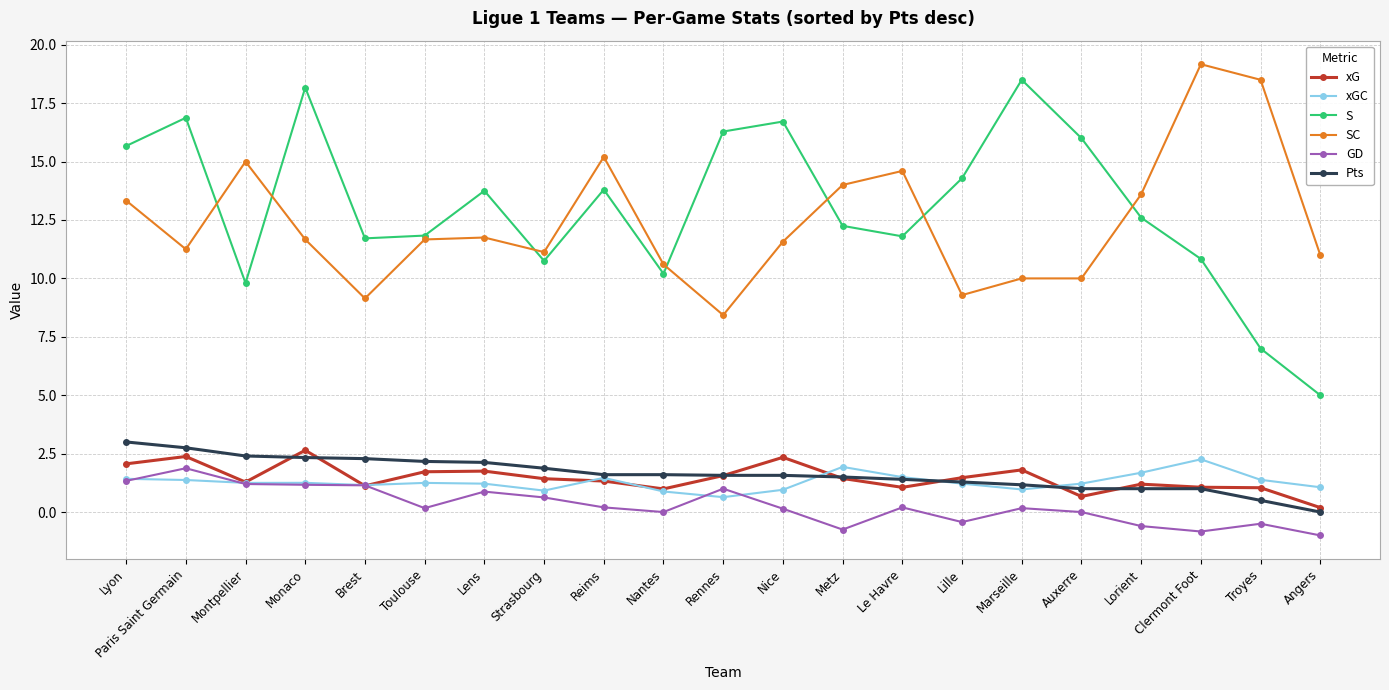

Is it true that xG equals 2.1 at Lyon?

True